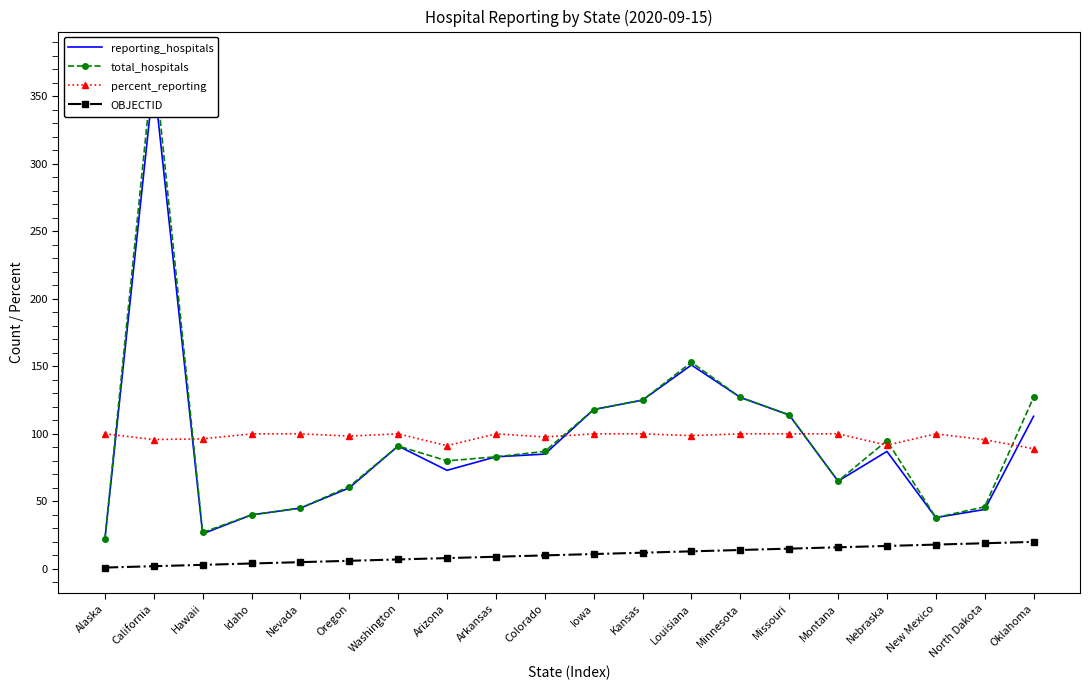

The value of percent_reporting at Arkansas is 100.0. True or false?

True